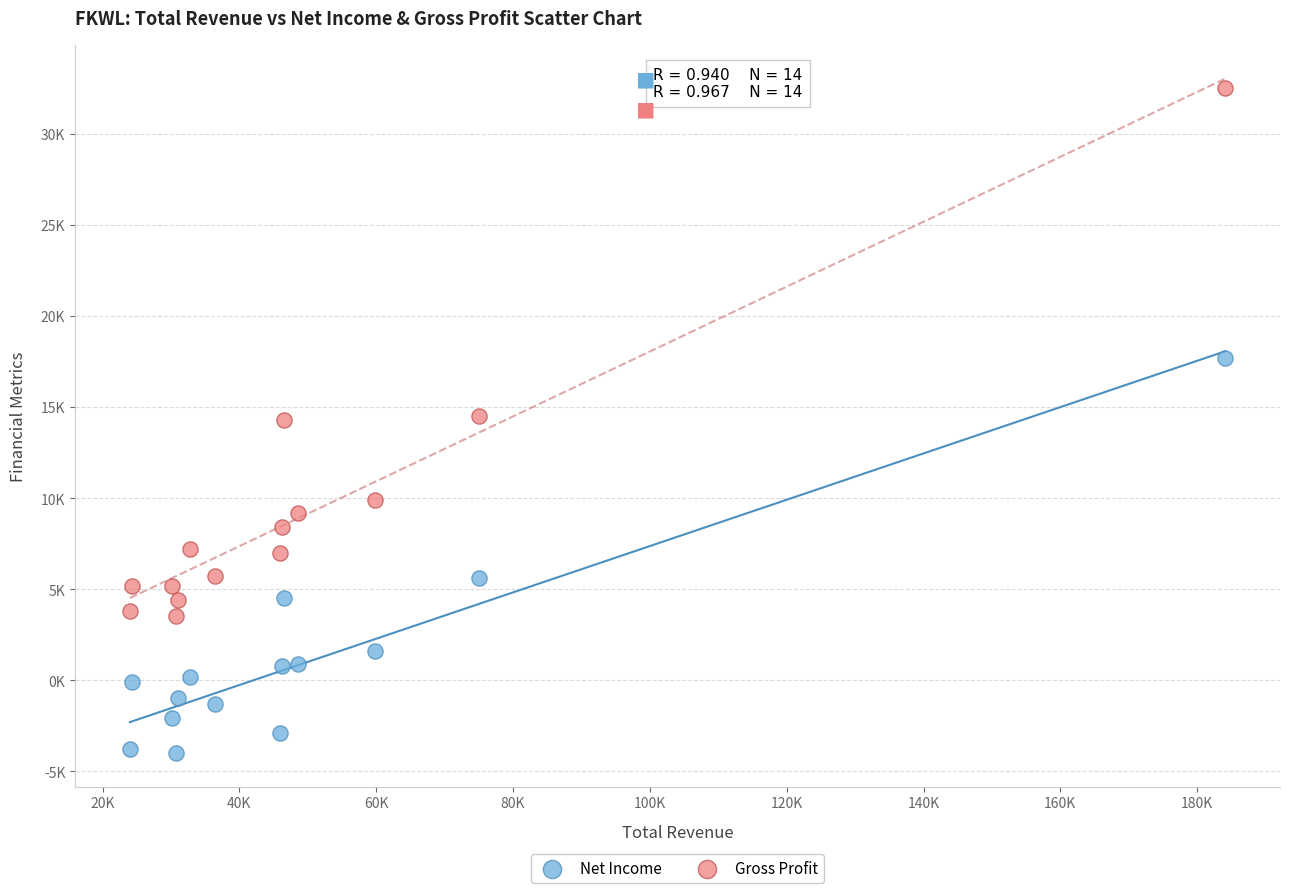

Which series reaches the minimum Y coordinate?

Net Income